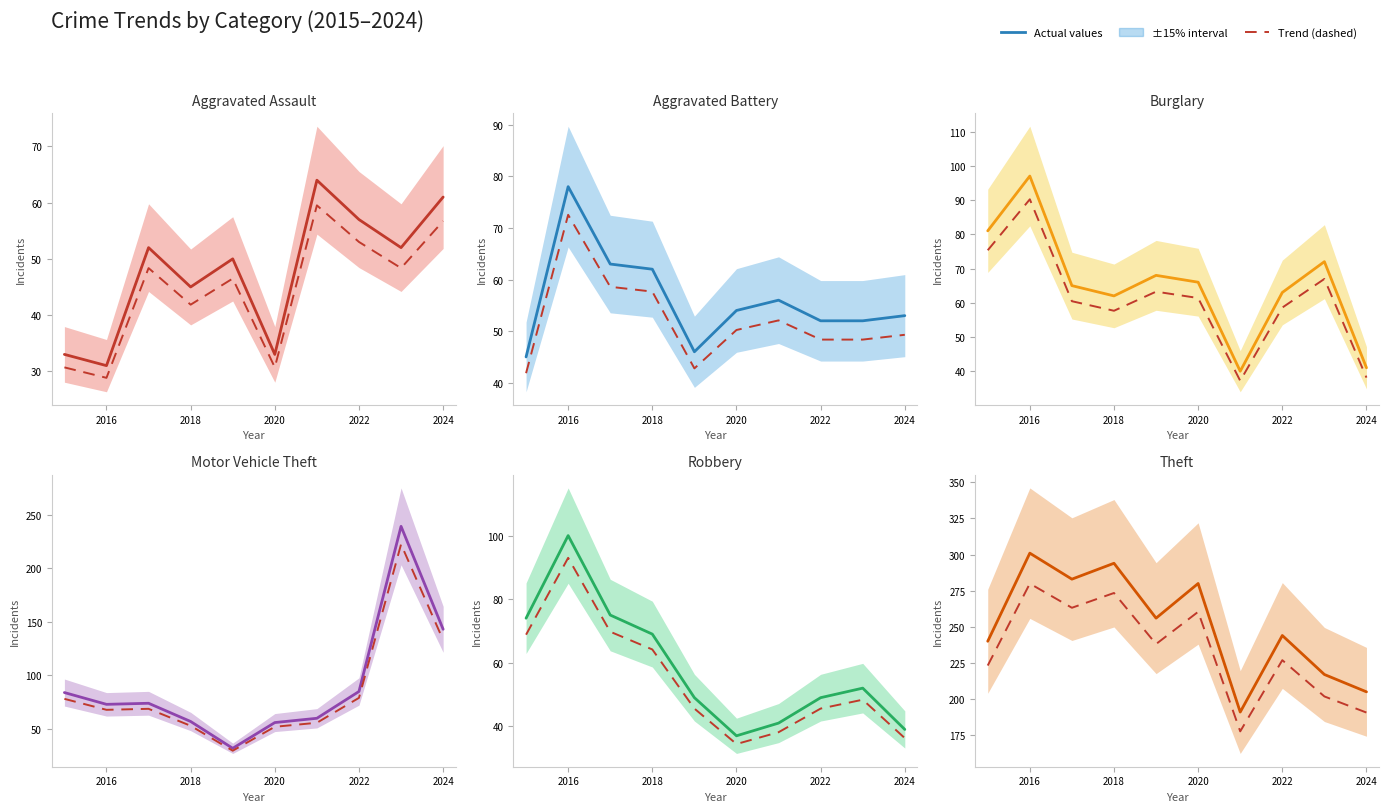

At which category does the chart reach its peak across all series?

2016